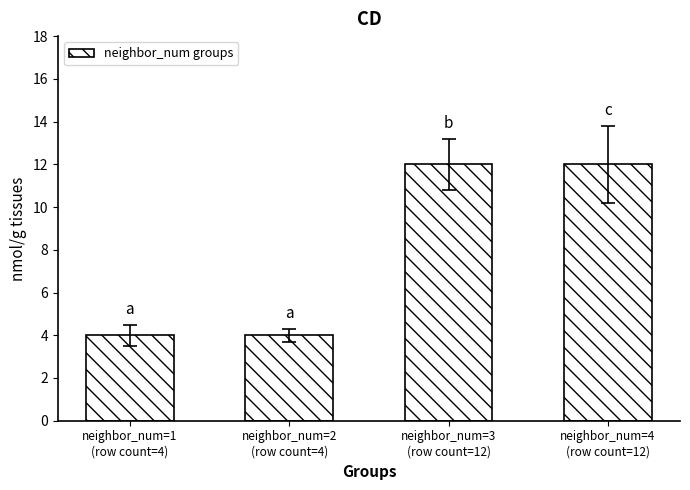

What is the change in value from neighbor_num=1
(row count=4) to neighbor_num=4
(row count=12)?

+8